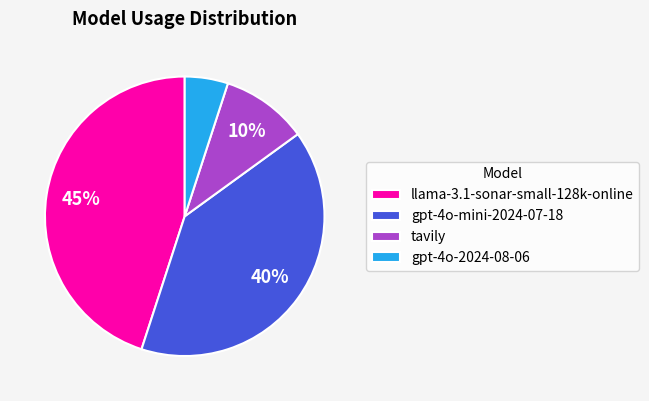

To the nearest percent, what is the difference between the largest and smallest slice percentages?

40%